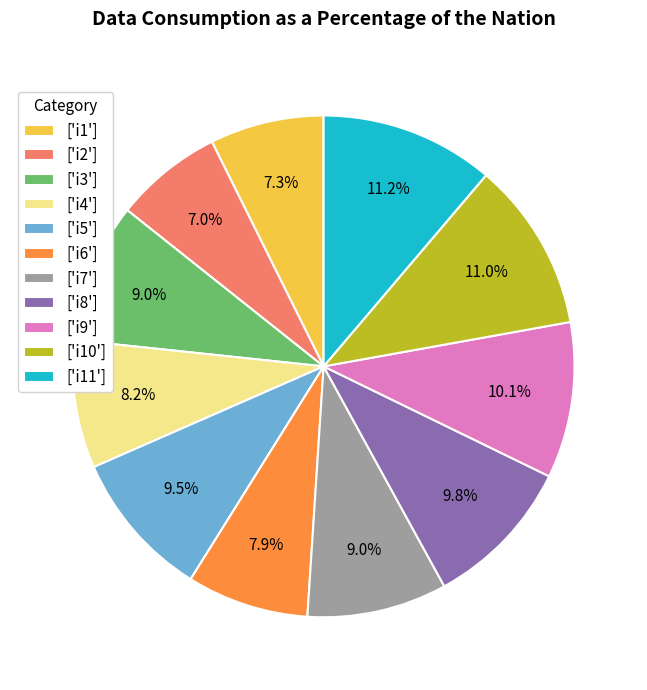

Does ['i2'] account for over 50% of the chart?

No